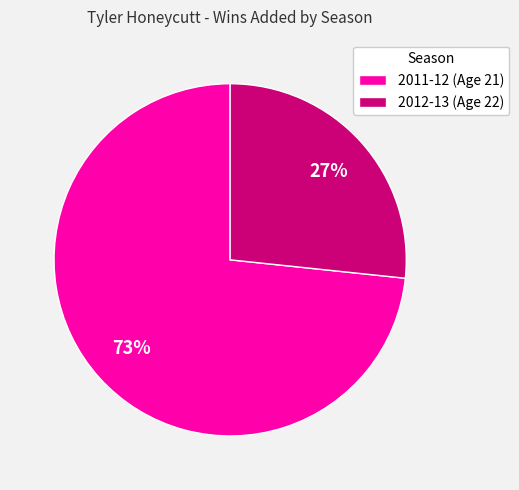

Is it true that 2011-12 (Age 21) is 73% of the pie?

True